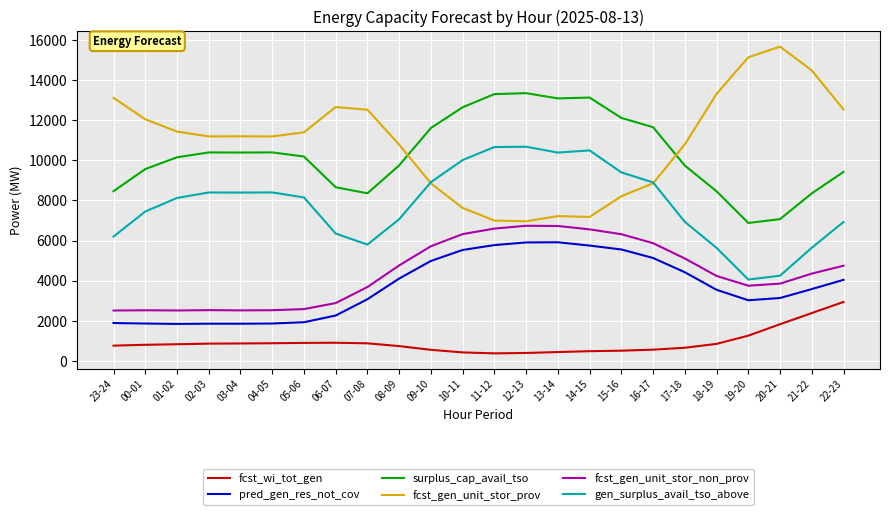

What is the sum of all fcst_gen_unit_stor_non_prov values?

105897